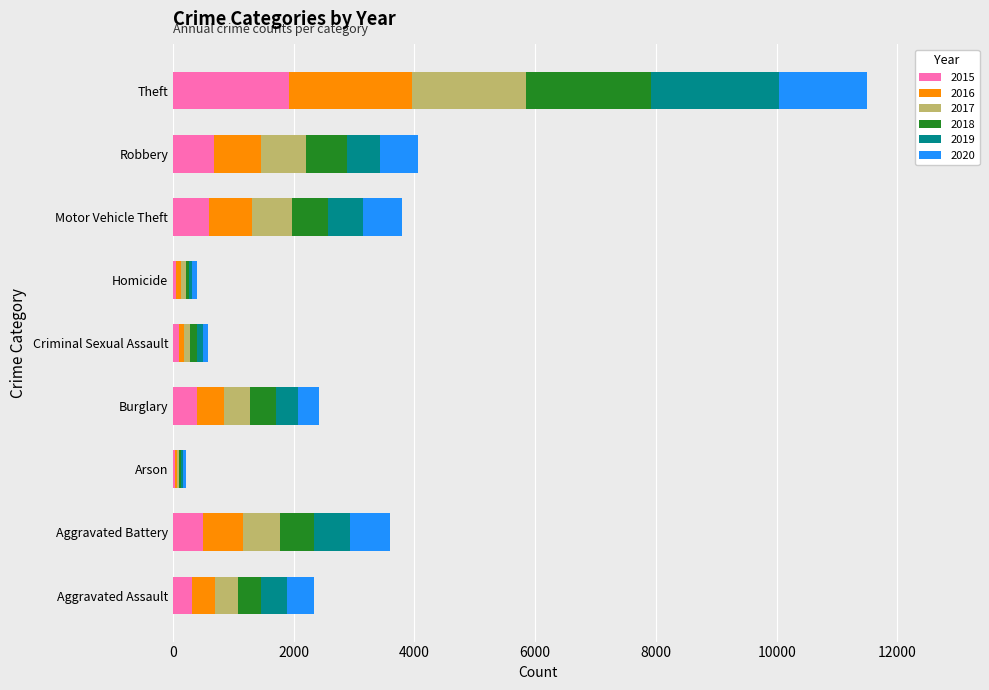

How many distinct data groups are displayed?

6